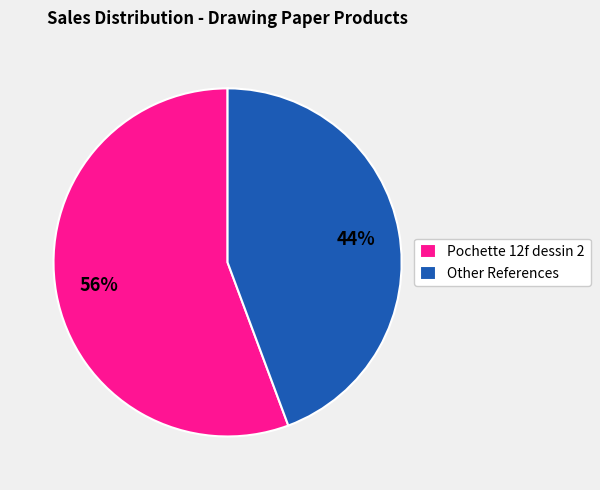

Is it true that Other References is 44% of the pie?

True